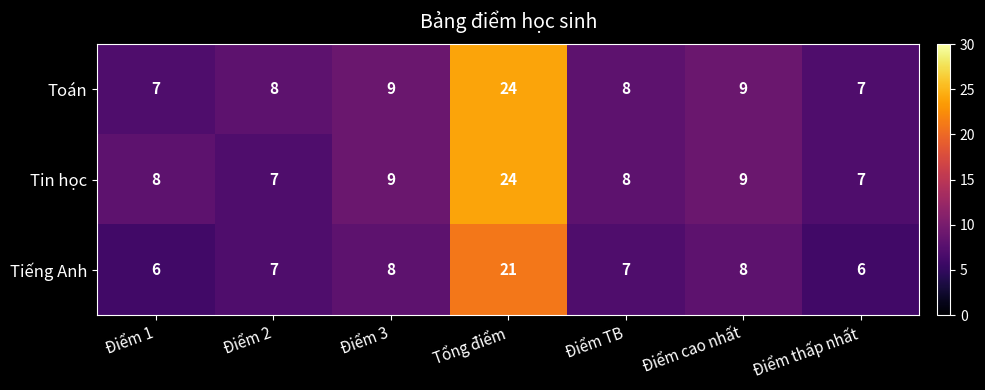

What is the spread (max minus min) of values at Điểm 1?

2